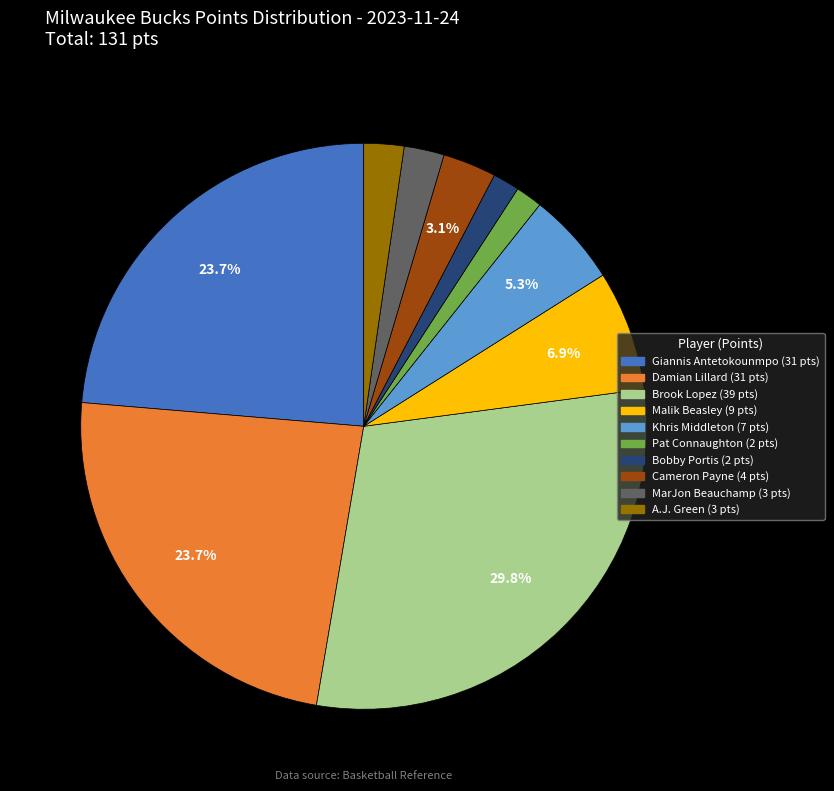

What percentage is NOT represented by Damian Lillard?

76.3%